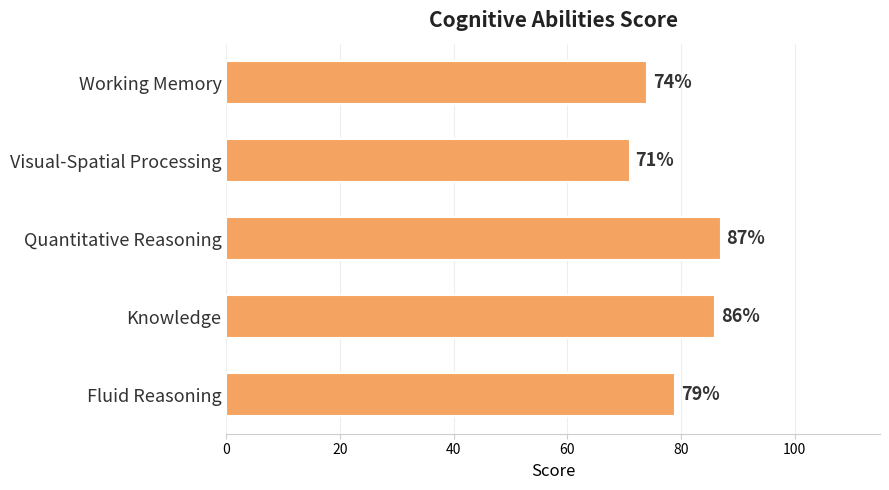

At which label is the value closest to 79?

Fluid Reasoning